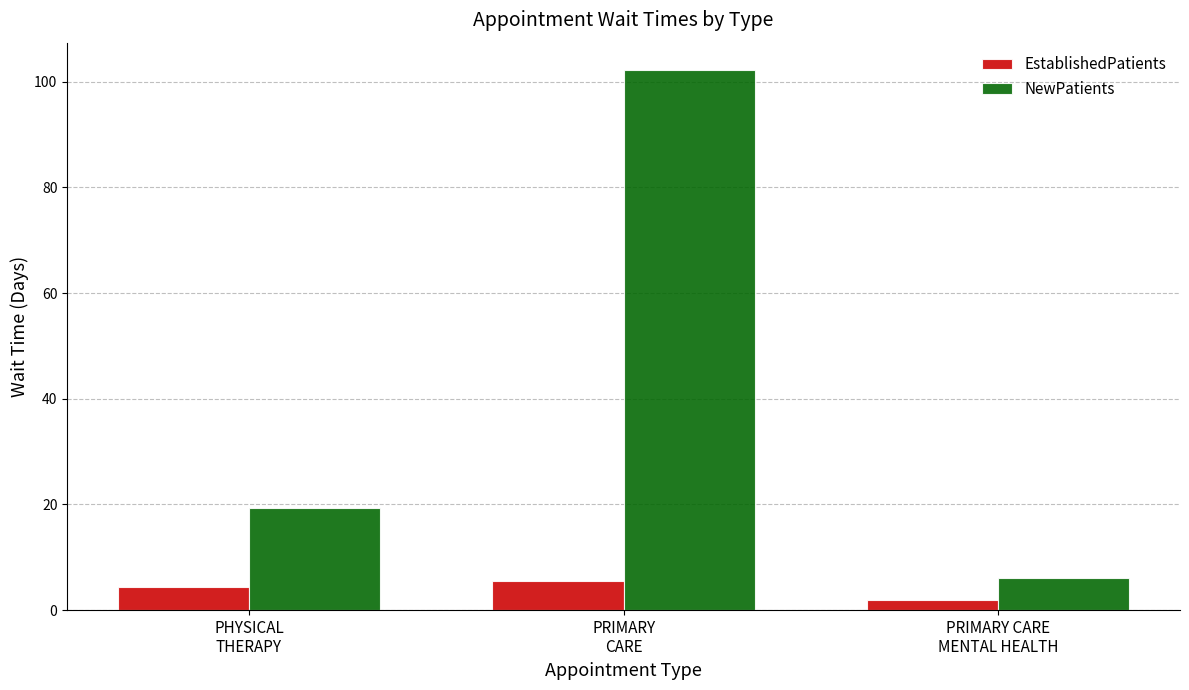

Reading right to left, extract all data points from this chart.

EstablishedPatients: 2.0	5.6	4.4
NewPatients: 6.0	102.3	19.4